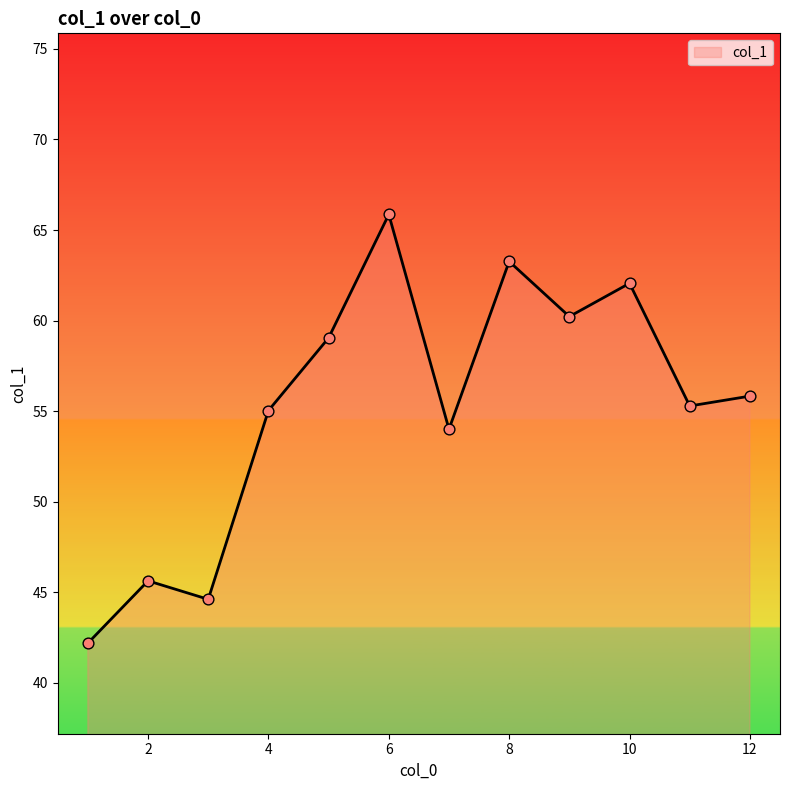

What is the minimum value shown in the chart?

42.2